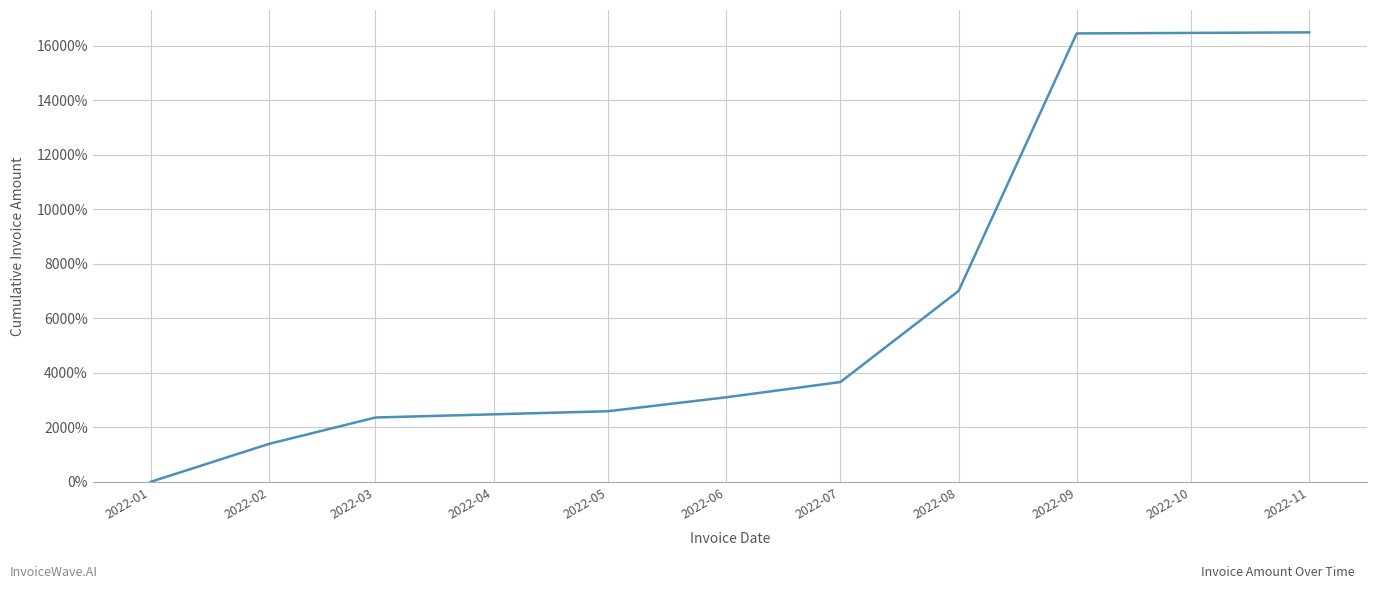

What is the sum of all values?

53059.9